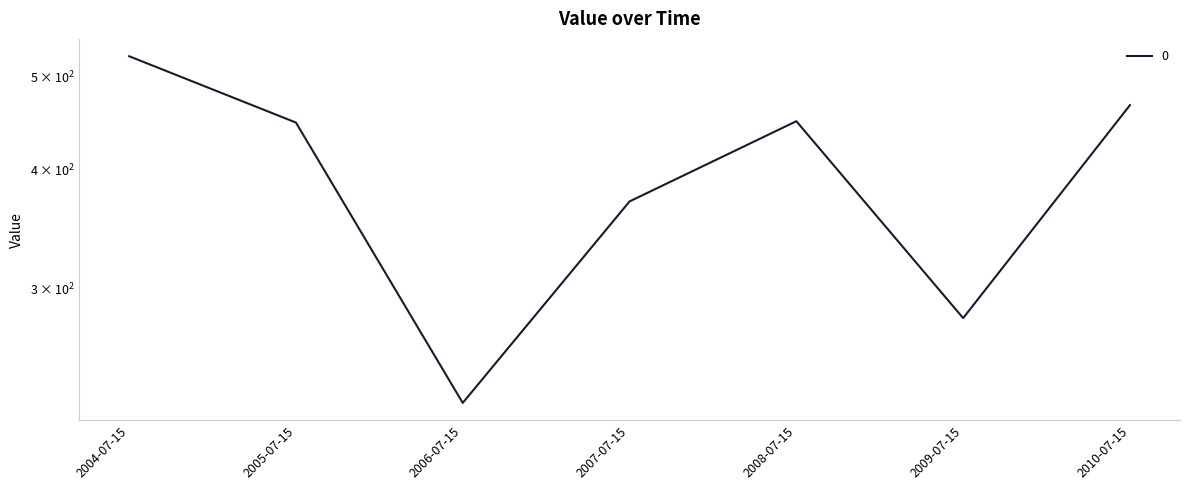

What is the sum of all values?

2767.4